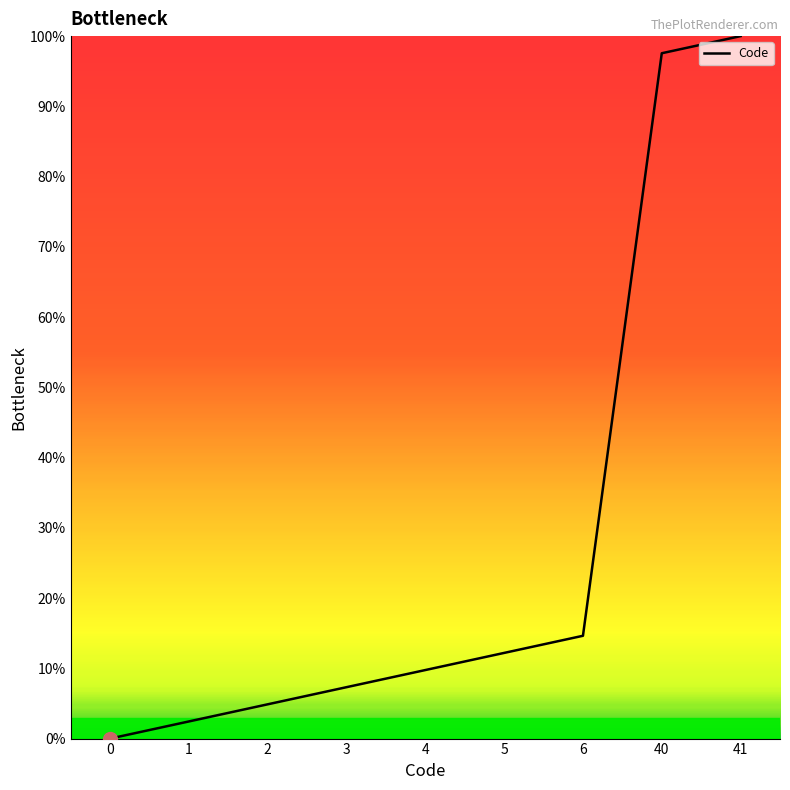

Between 41 and 3, which is larger?

41